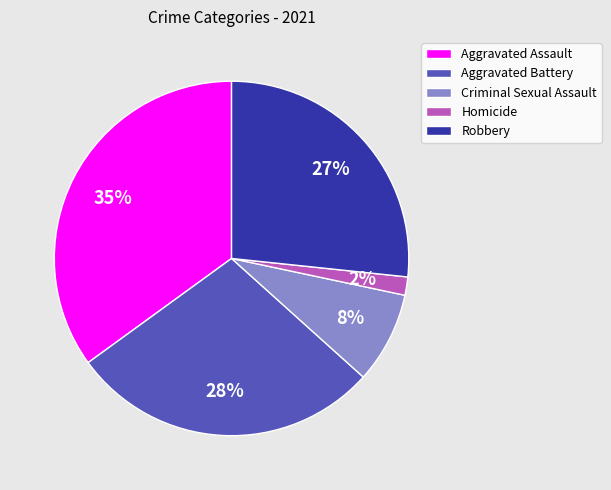

Rank the categories by value from highest to lowest.

Aggravated Assault, Aggravated Battery, Robbery, Criminal Sexual Assault, Homicide